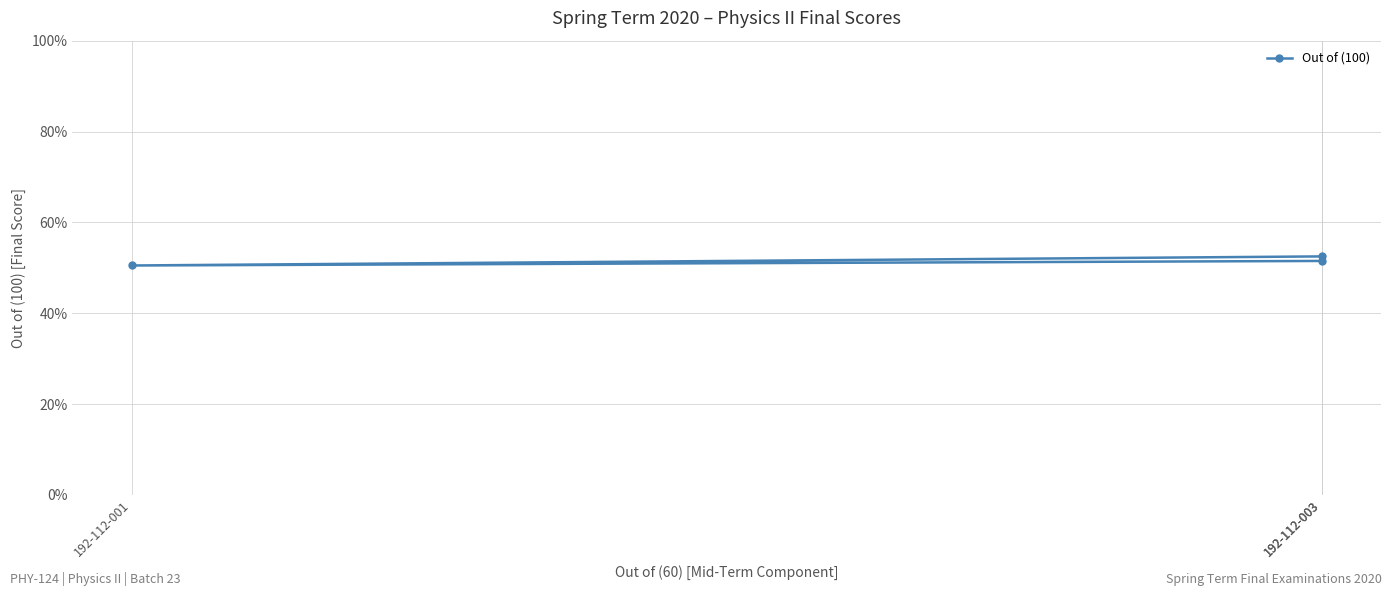

How many data points does each series have?

3